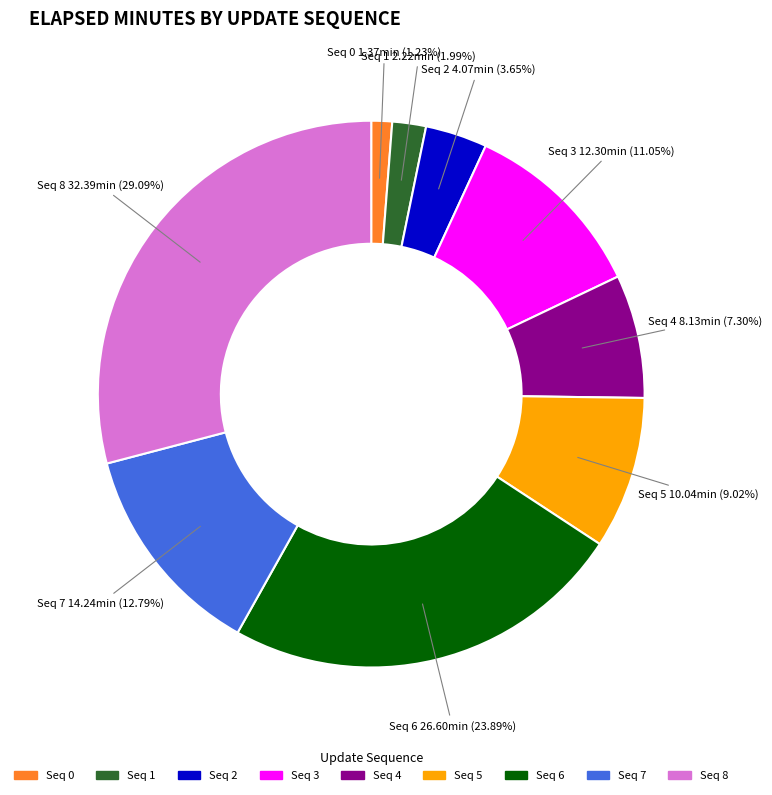

Is there a majority slice in this chart?

No